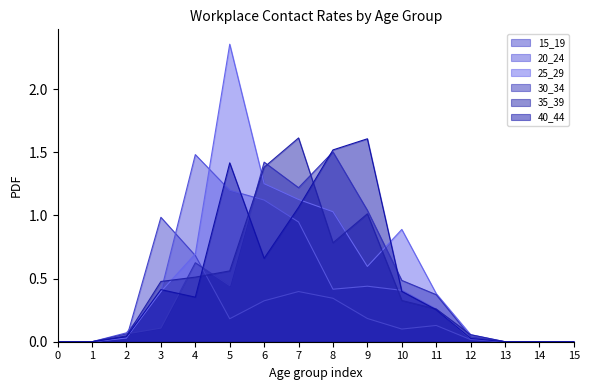

In 40_44, how many points are lower than both neighbors (excluding endpoints)?

2